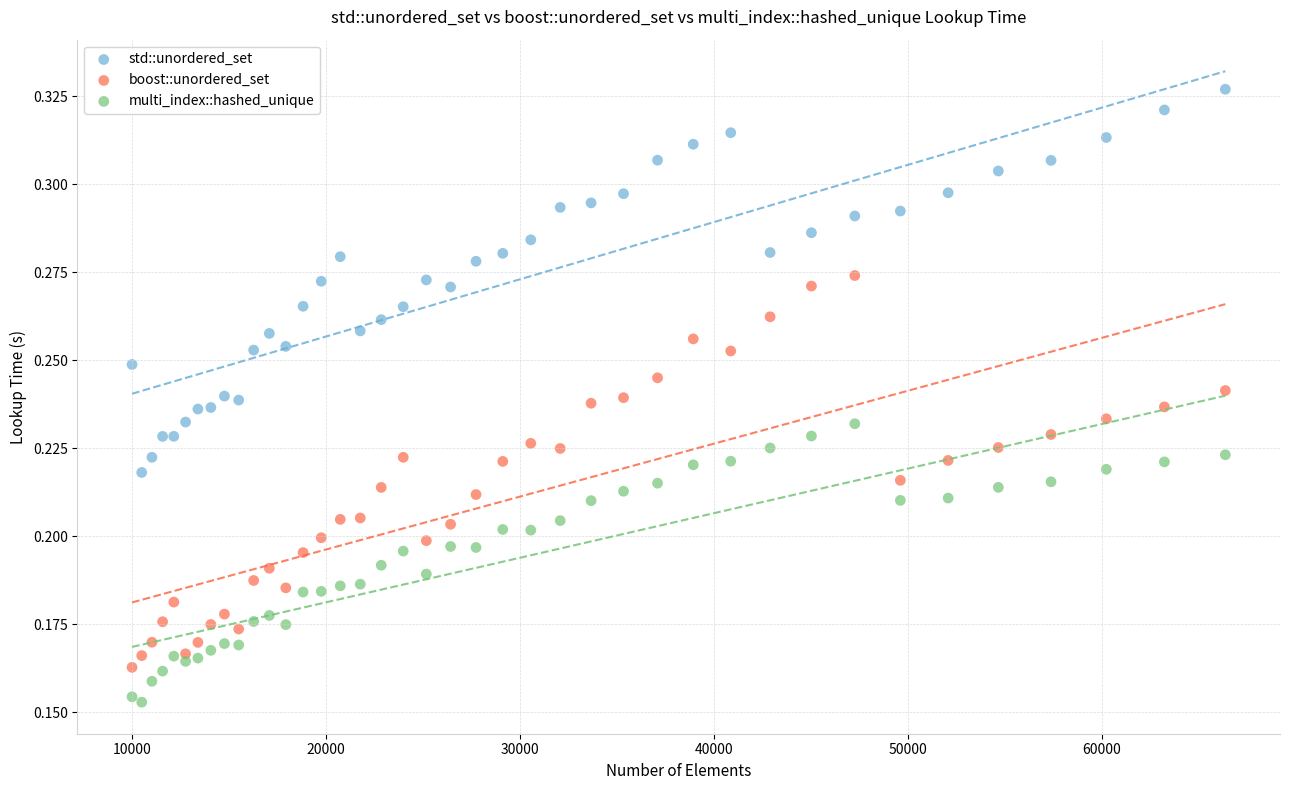

What is the X range (max minus min) for the scatter plot?

56358.0